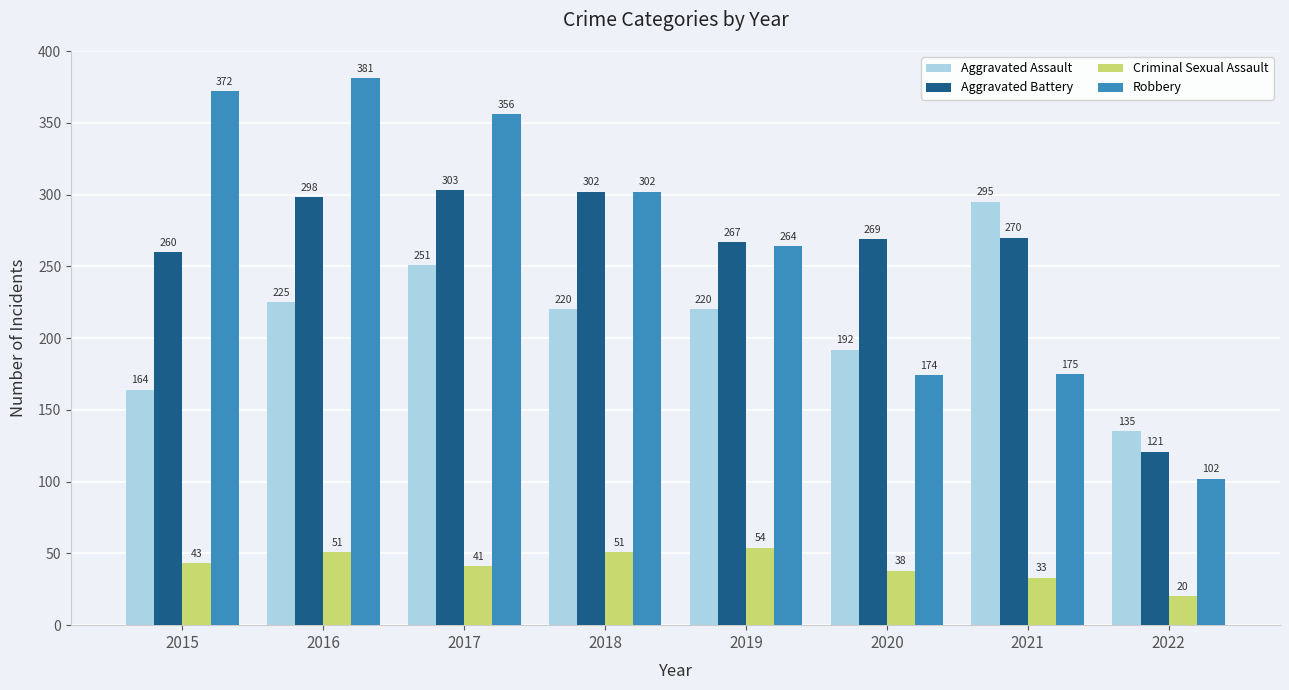

What is the total value across all series at 2015?

839